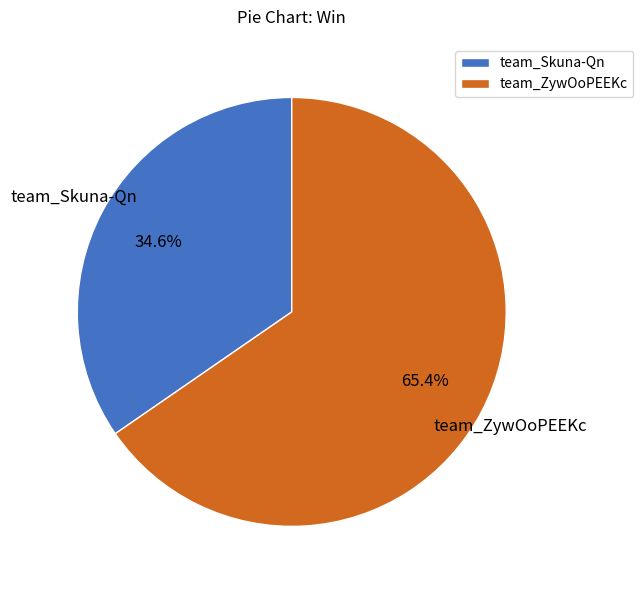

Rank the categories by value from lowest to highest.

team_Skuna-Qn, team_ZywOoPEEKc